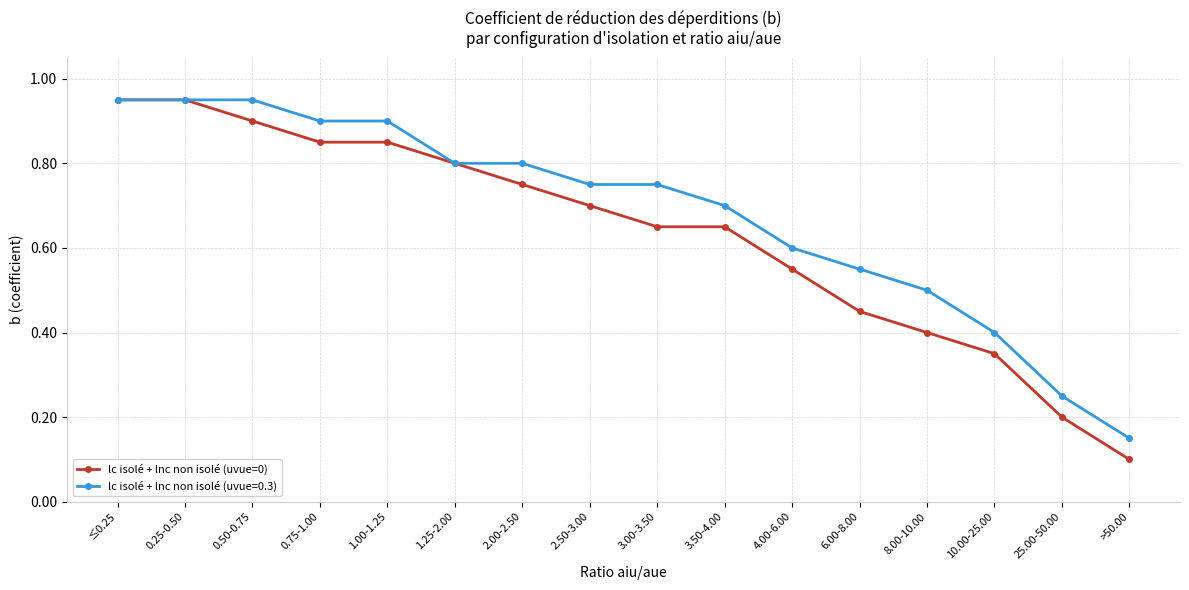

At which category does the chart reach its minimum across all series?

>50.00